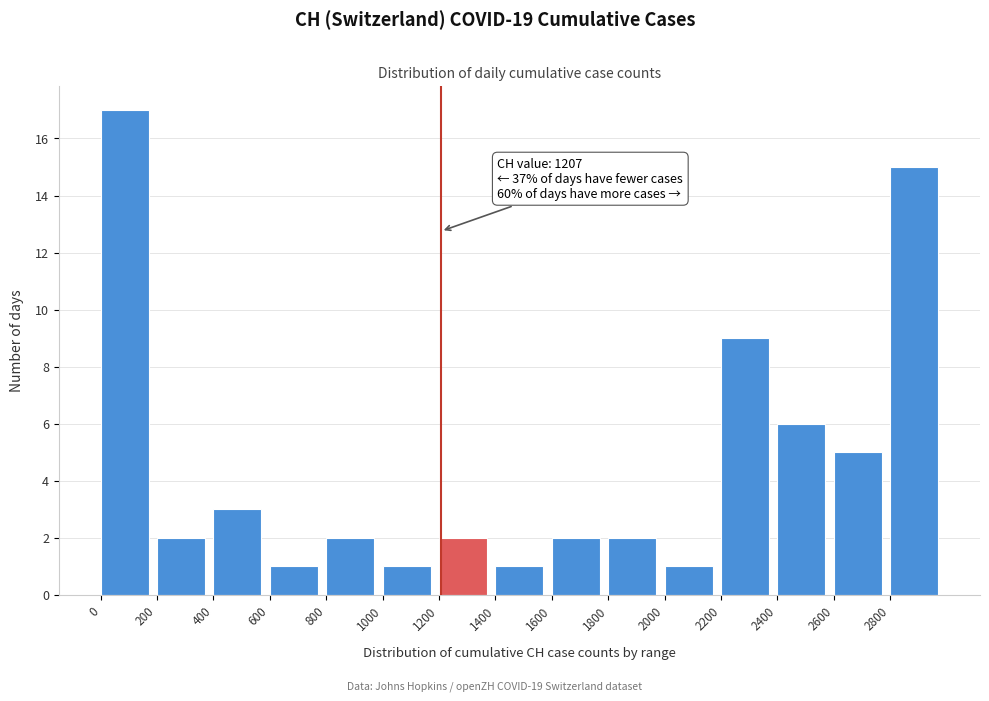

Which range on the x-axis has the tallest bar?

0 to 200